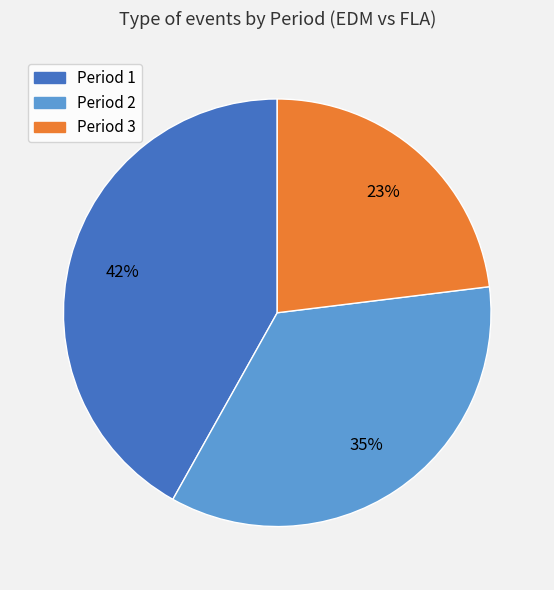

Is it true that Period 1 is 42% of the pie?

True